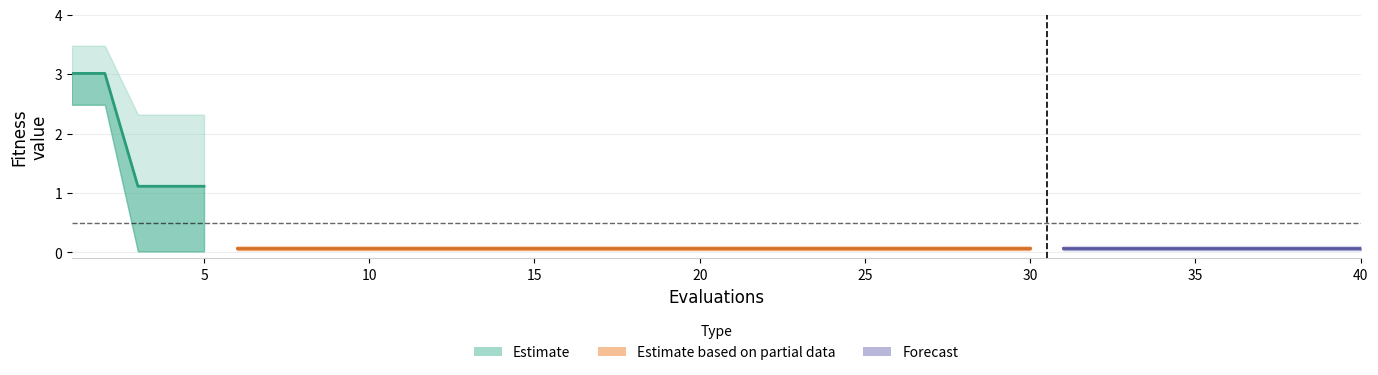

Is this an area chart (filled region under the line)?

No